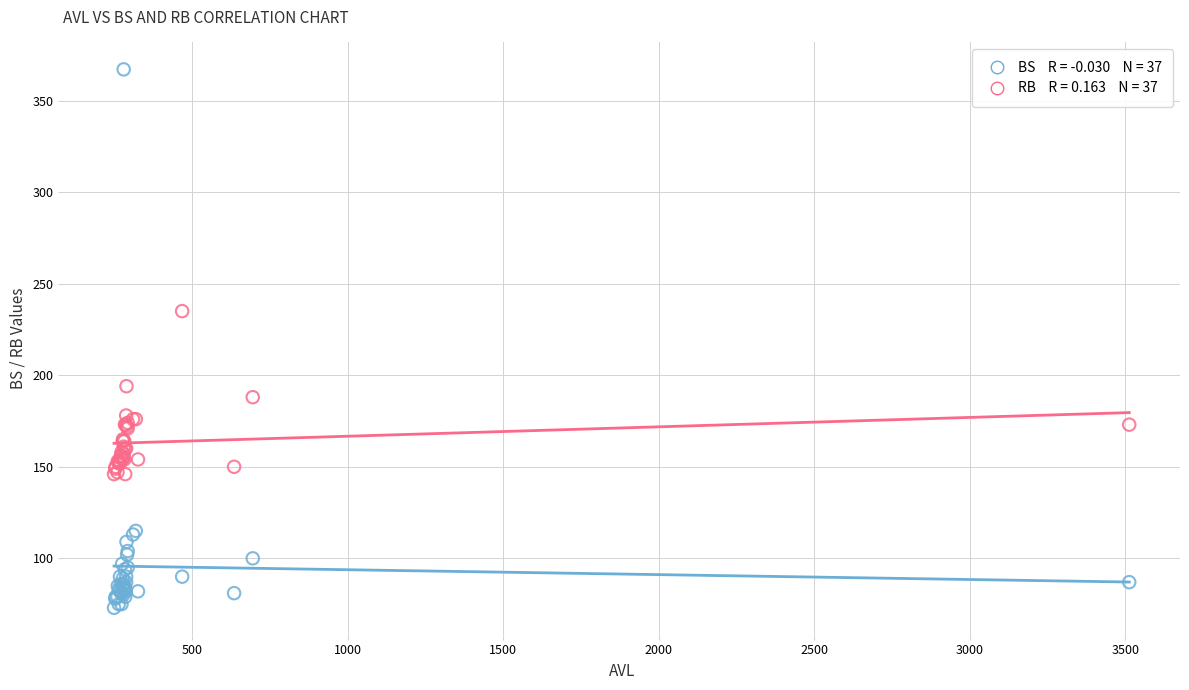

Across all series, what Y value is closest to 220?

235